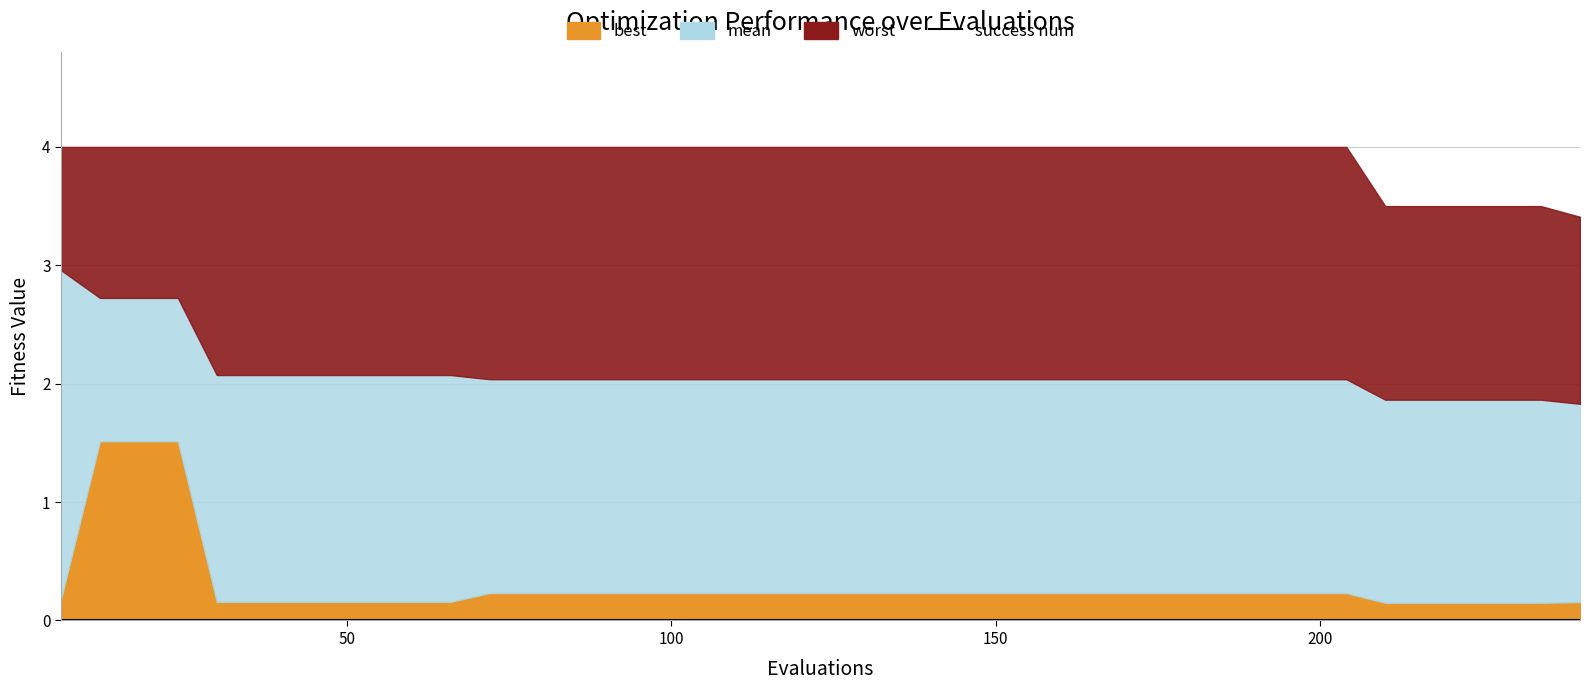

What is the label of the 5th point from the left?

success_num